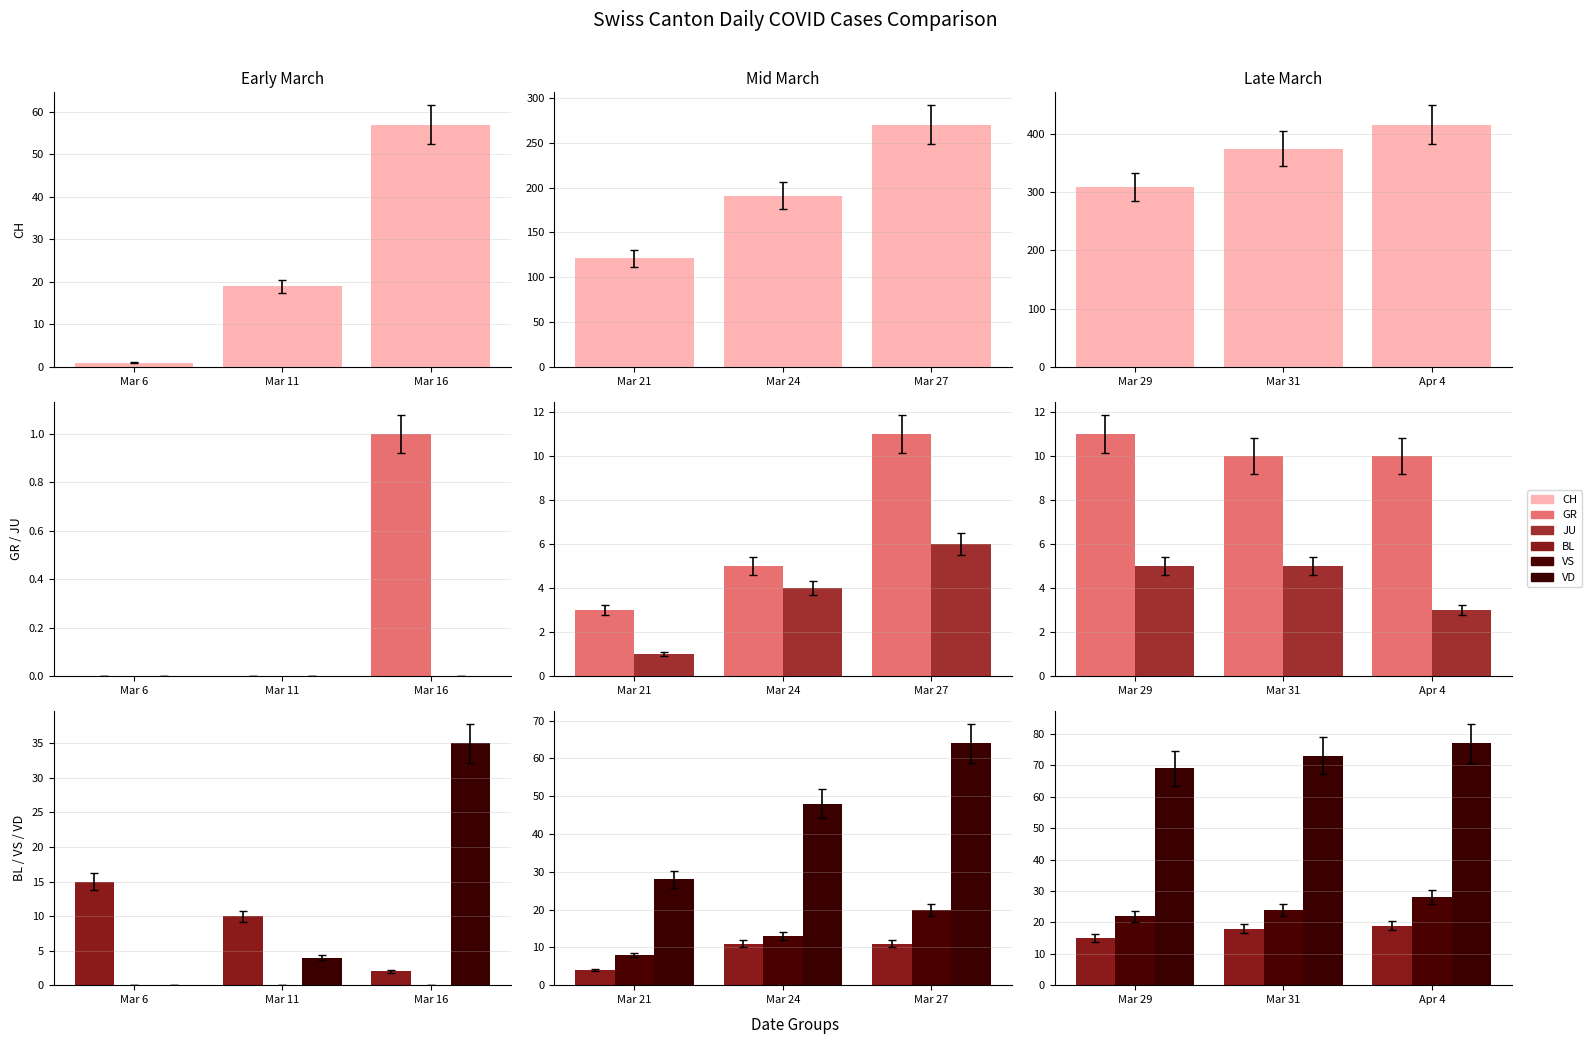

How many bars are there in each group?

6